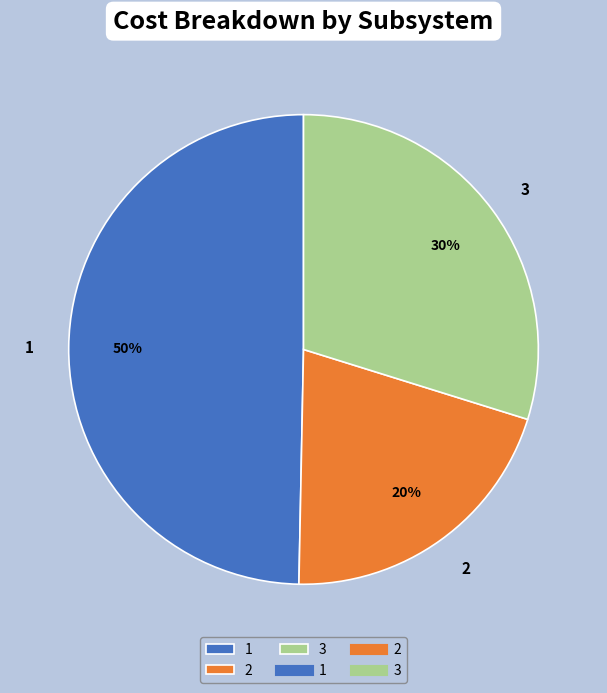

How many slices are in this pie chart?

3